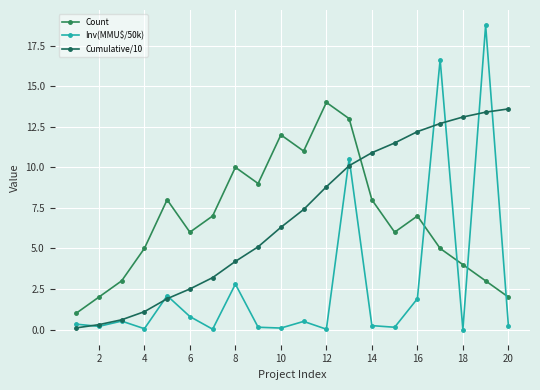

Does the chart display data point markers on the line(s)?

Yes